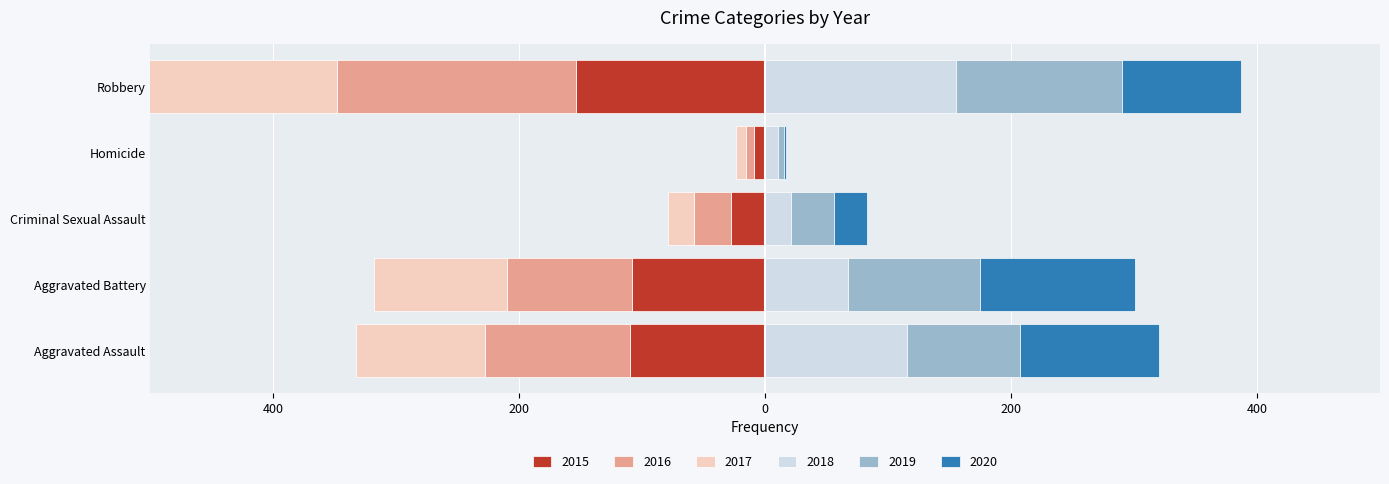

Reading right to left, extract all data points from this chart.

2015: -154	-9	-28	-108	-110
2016: -194	-7	-30	-102	-118
2017: -178	-8	-21	-108	-105
2018: 155	10	21	67	115
2019: 135	5	35	108	92
2020: 97	2	27	126	113